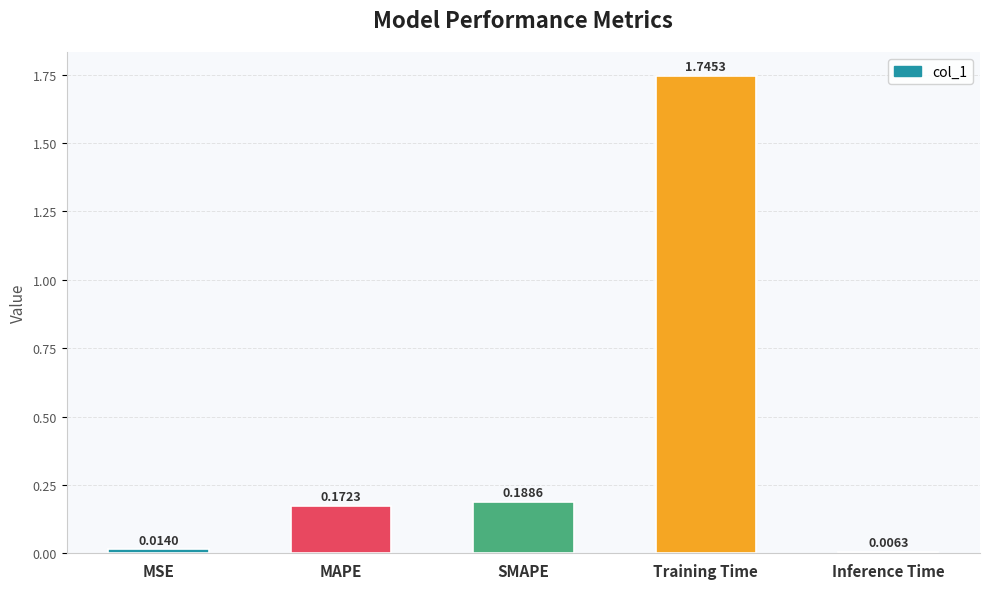

Rank the categories by value from lowest to highest.

Inference Time, MSE, MAPE, SMAPE, Training Time